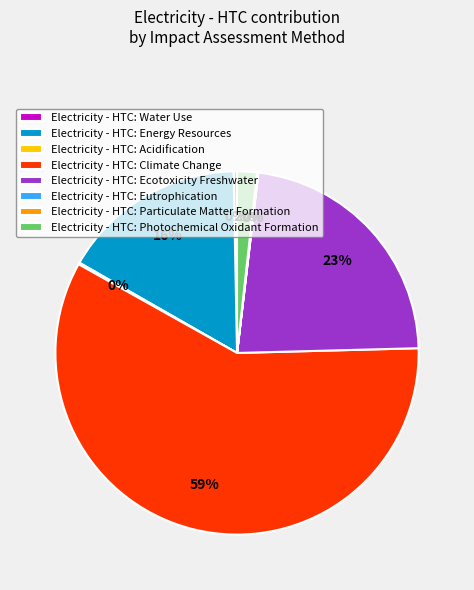

Is there a majority slice in this chart?

Yes